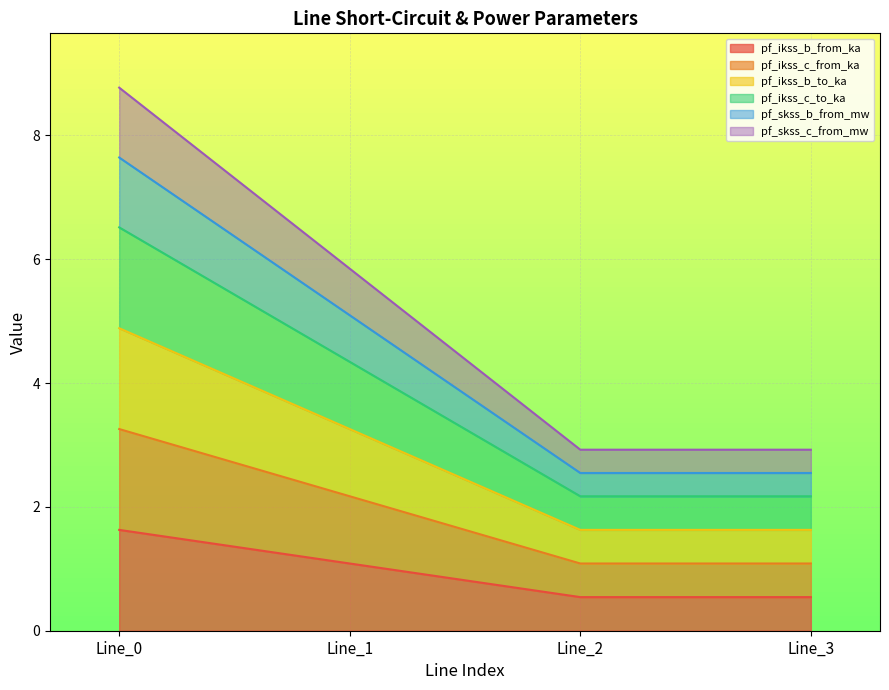

True or false: pf_ikss_b_to_ka and pf_skss_b_from_mw cross at least once.

False